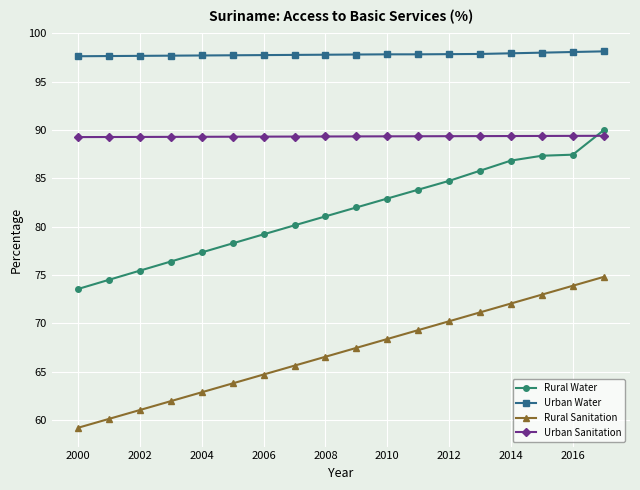

True or false: Urban Sanitation and Urban Water cross at least once.

False